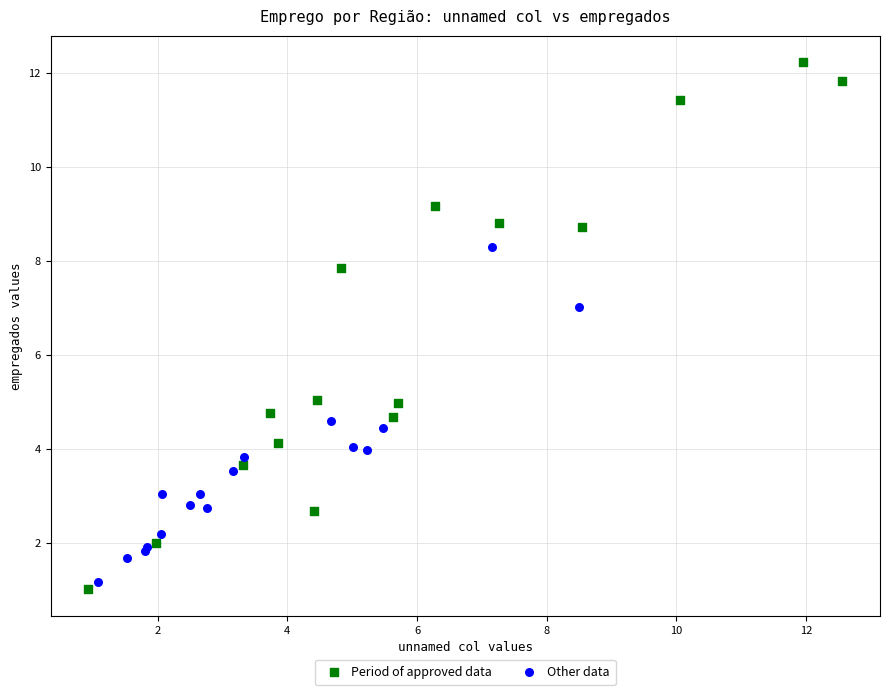

Which series has the largest Y range (max minus min)?

Period of approved data